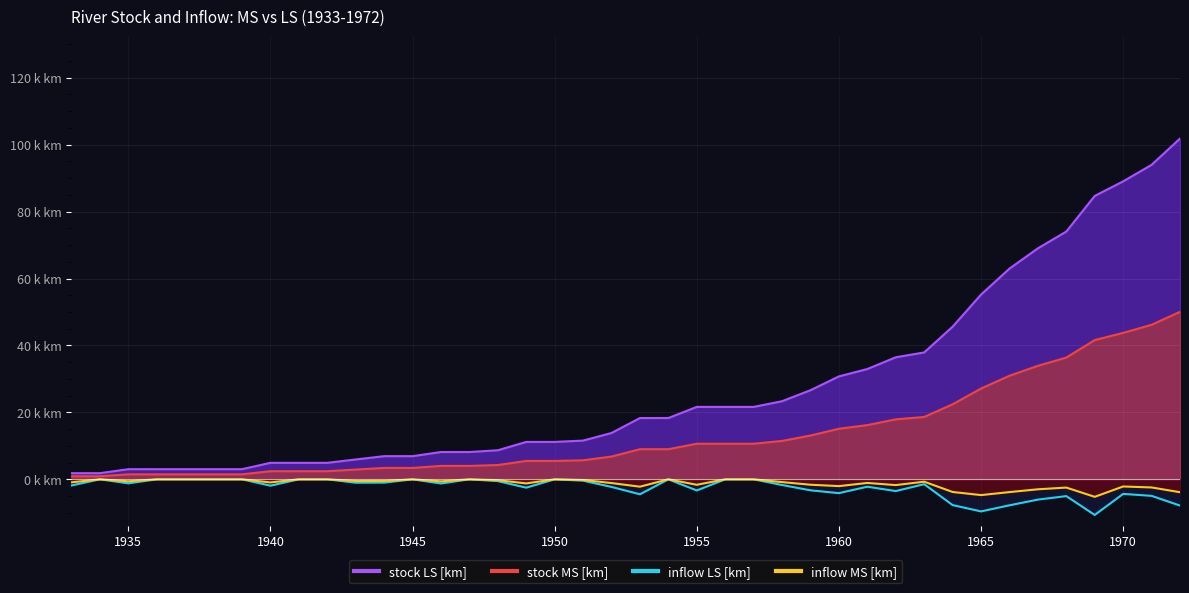

True or false: inflow LS [km] has a value of -1.6 at 1944.

False